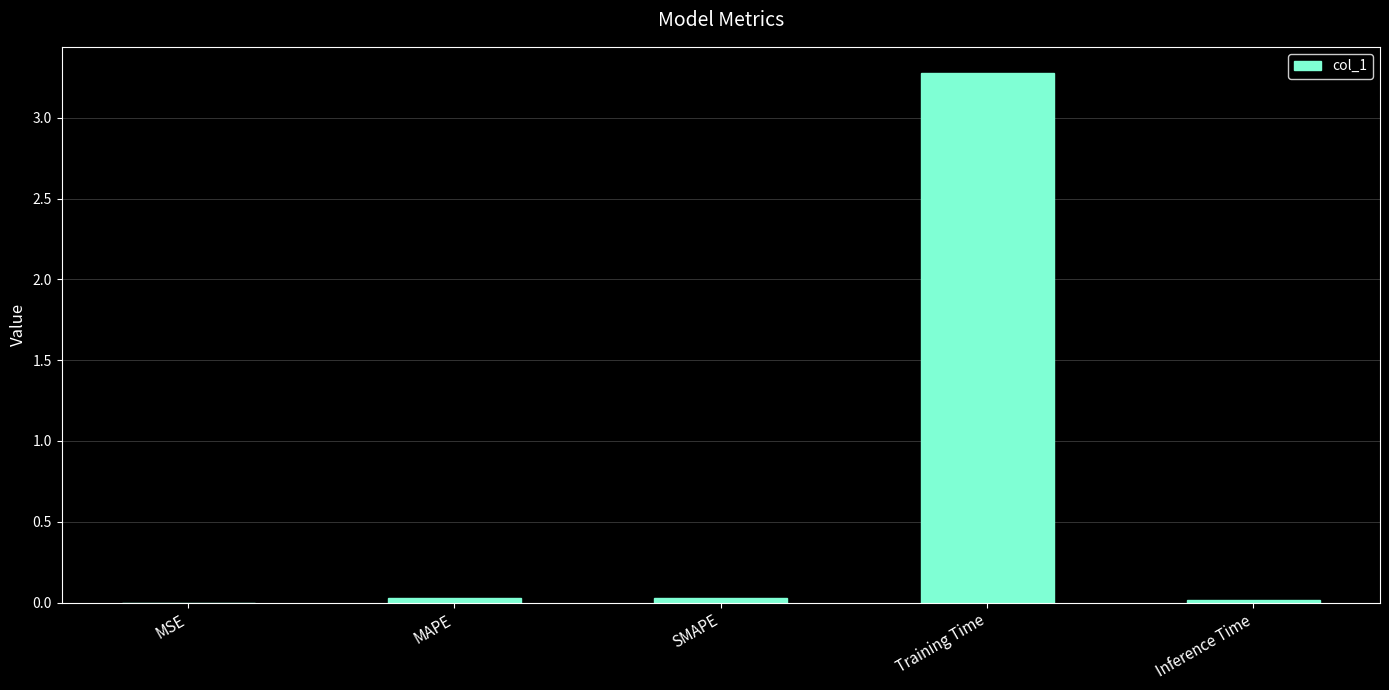

Which label corresponds to the largest value in the chart?

Training Time